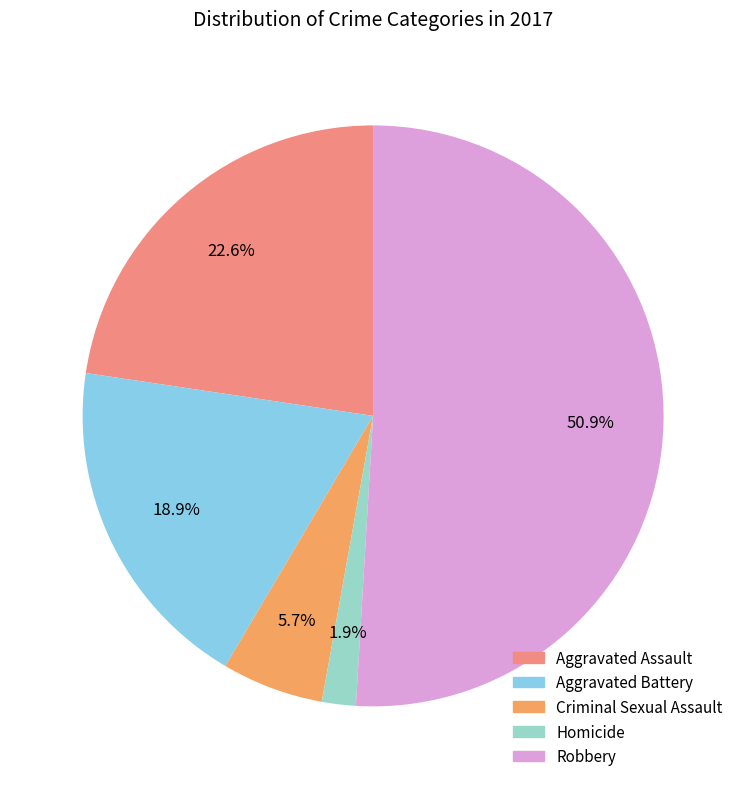

Rank the categories by value from lowest to highest.

Homicide, Criminal Sexual Assault, Aggravated Battery, Aggravated Assault, Robbery